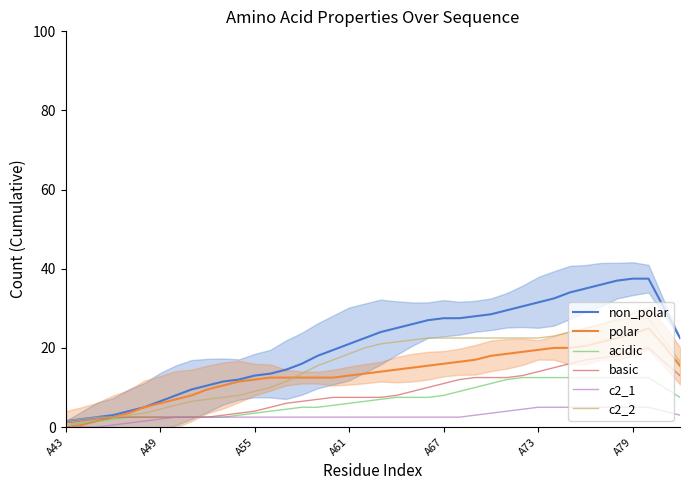

The value of acidic at A79 is 12.5. True or false?

True